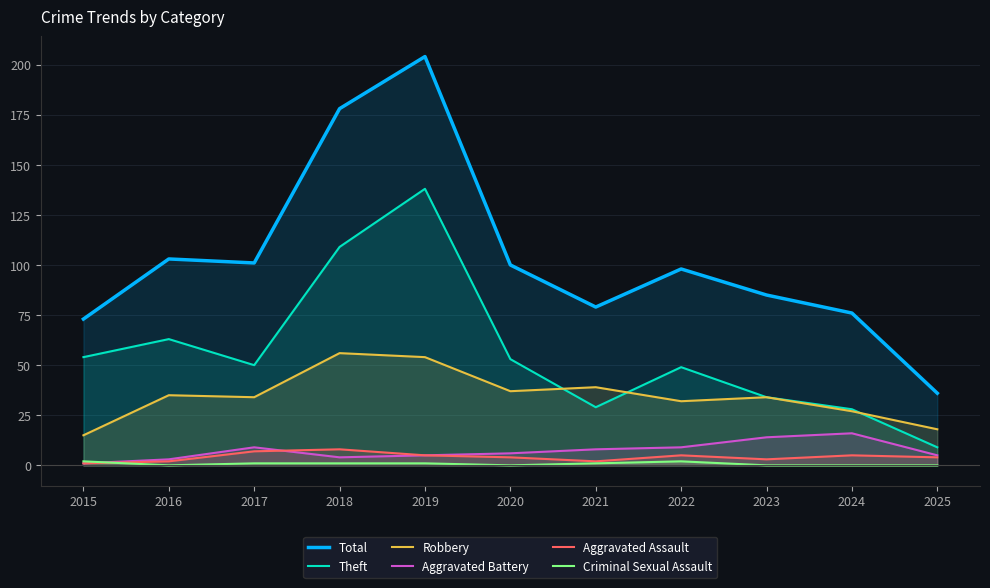

Which category has the highest value in the Criminal Sexual Assault series?

2015